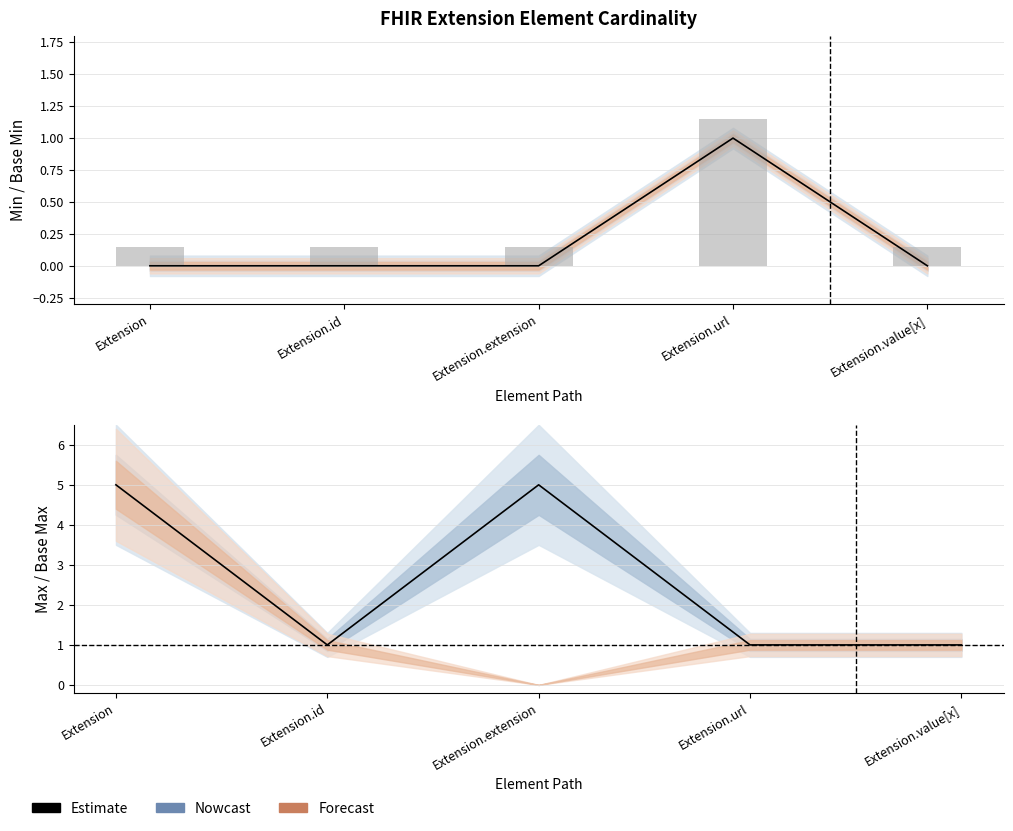

Is the value of Base Max (Estimate) at Extension.url greater than the value of Base Min (Estimate) at Extension.url?

No